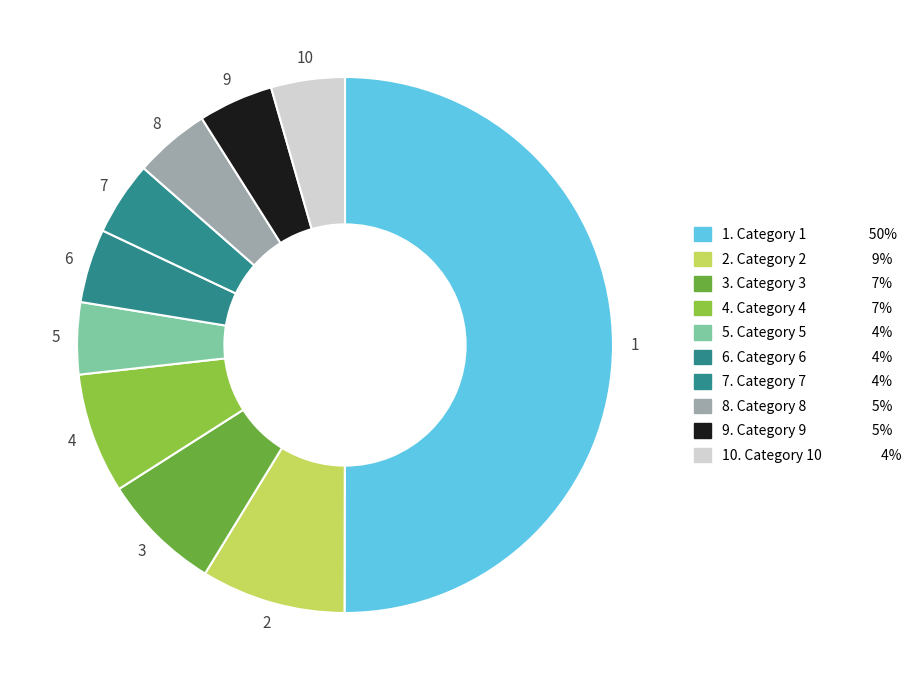

To the nearest percent, what is the average slice percentage?

10%